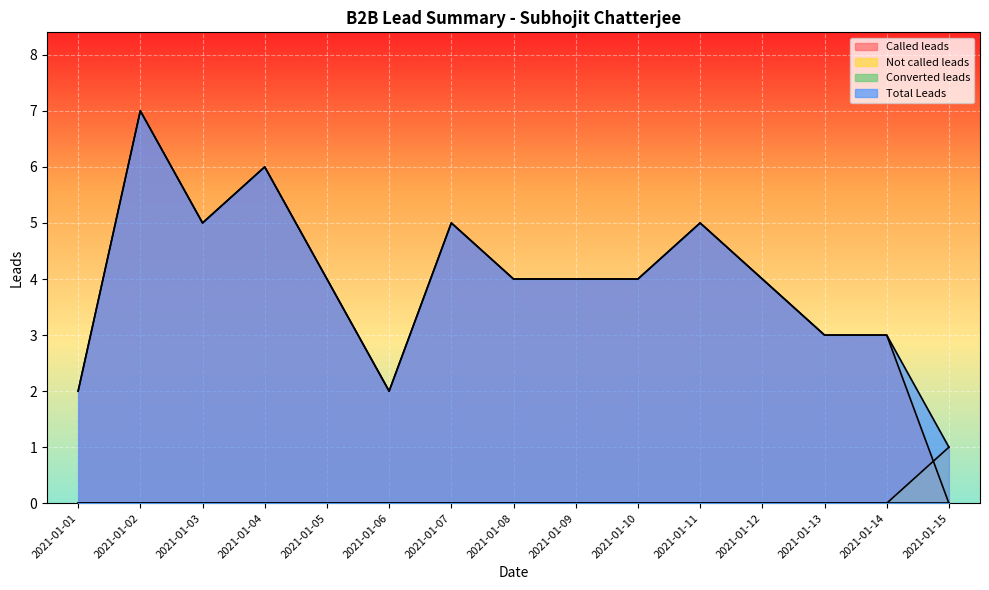

At which category does Called leads reach its first local valley?

2021-01-03